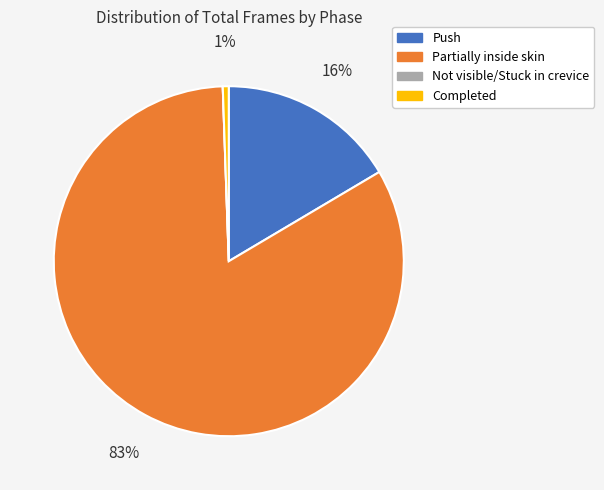

To the nearest percent, what is the average slice percentage?

25%